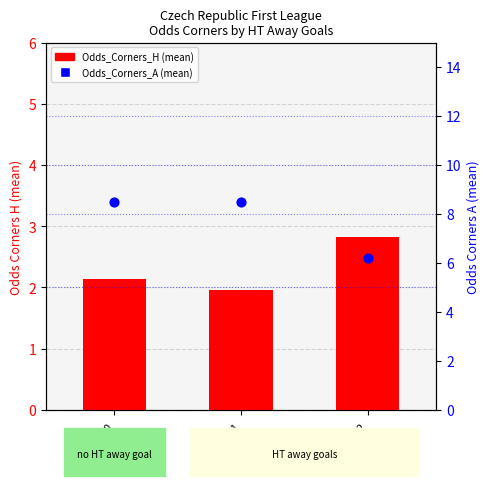

Which series reaches the minimum Y coordinate?

Odds_Corners_H (mean)